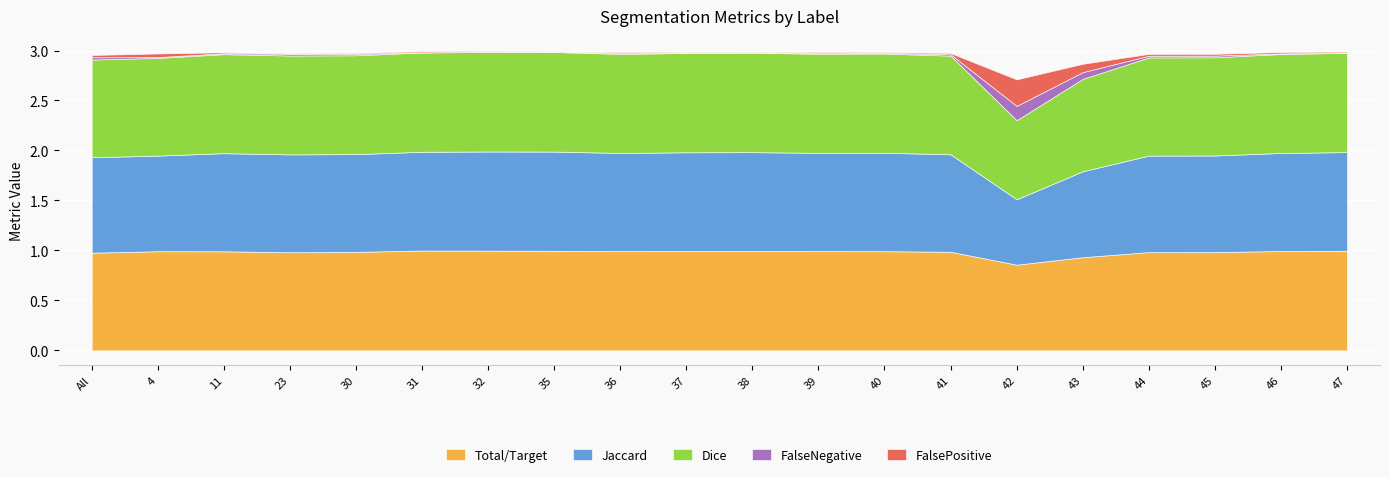

Count the number of categories in the chart.

20